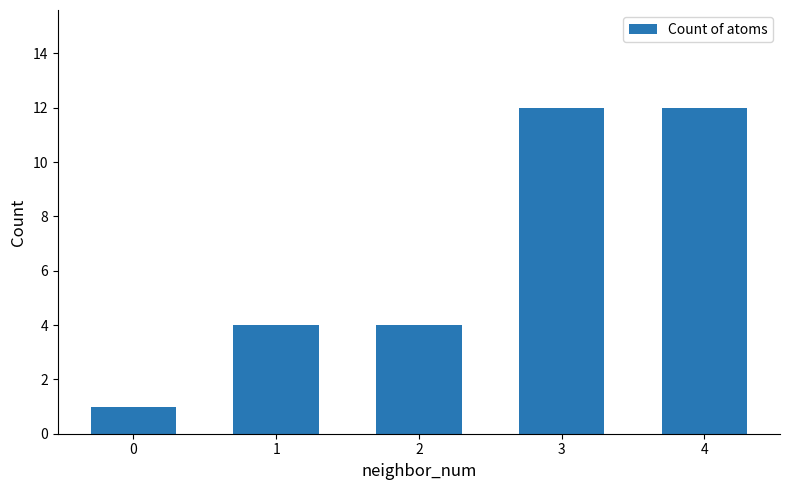

Does the chart contain stacked bars?

No